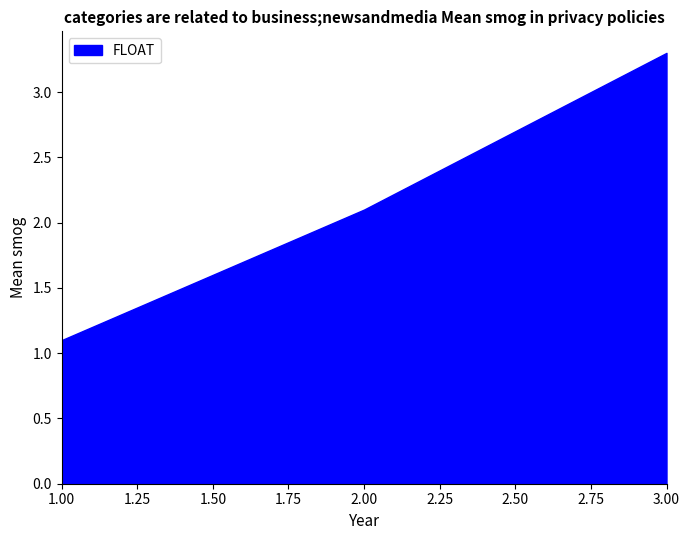

At which category does the chart reach its minimum across all series?

1.00